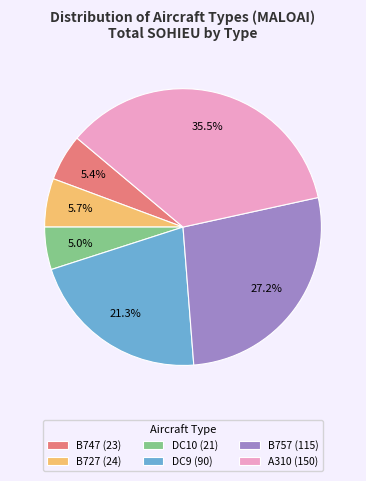

To the nearest percent, what percentage of the pie is B757?

27%